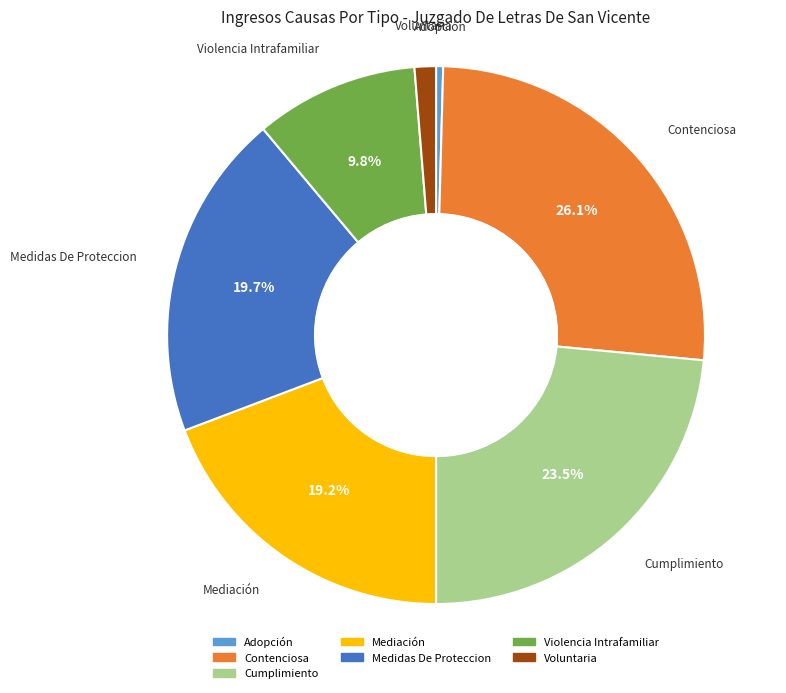

Which category has the smallest portion of the pie?

Adopción